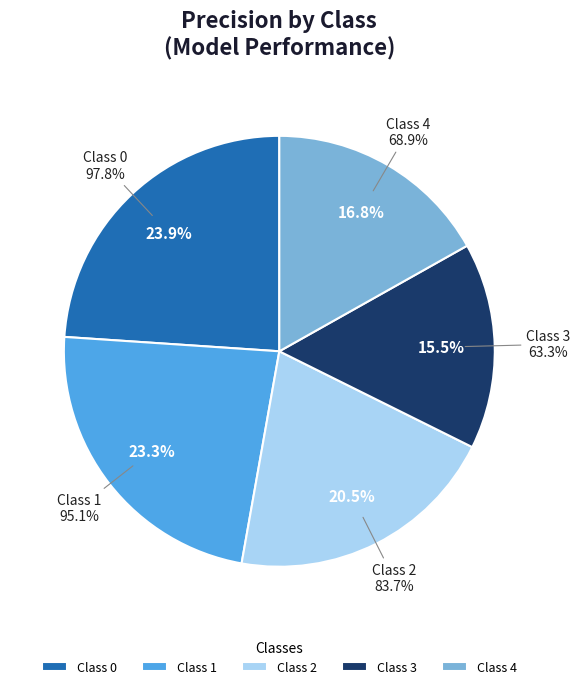

Rank the categories by value from highest to lowest.

0, 1, 2, 4, 3